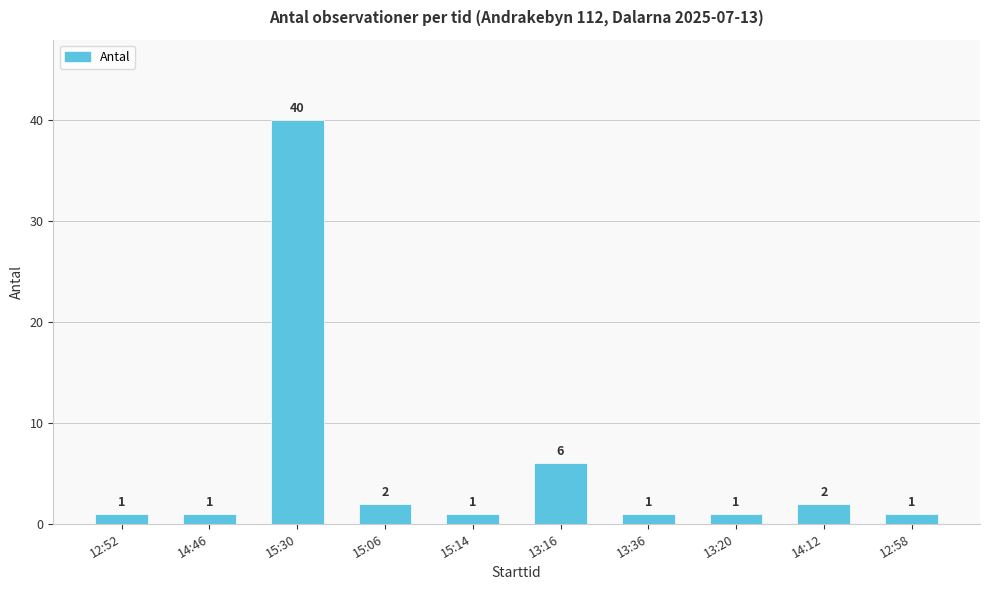

At which label is the value closest to 20?

13:16